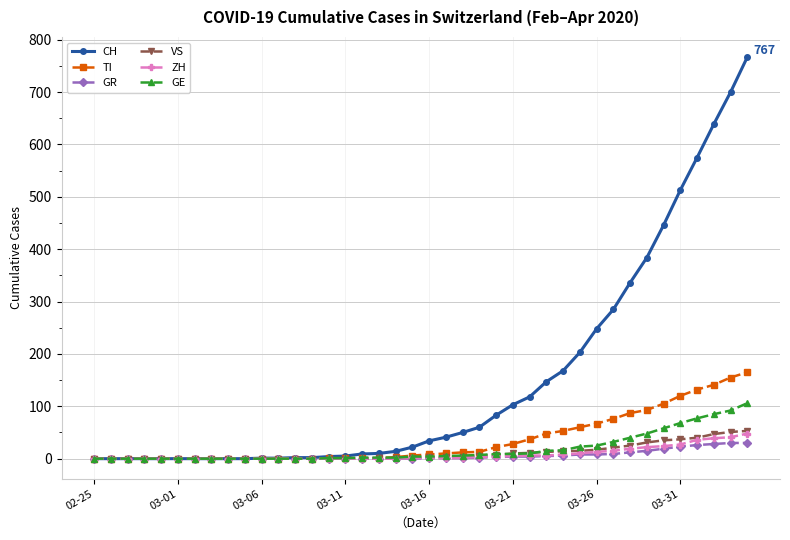

At how many categories does at least one series exceed 596?

3